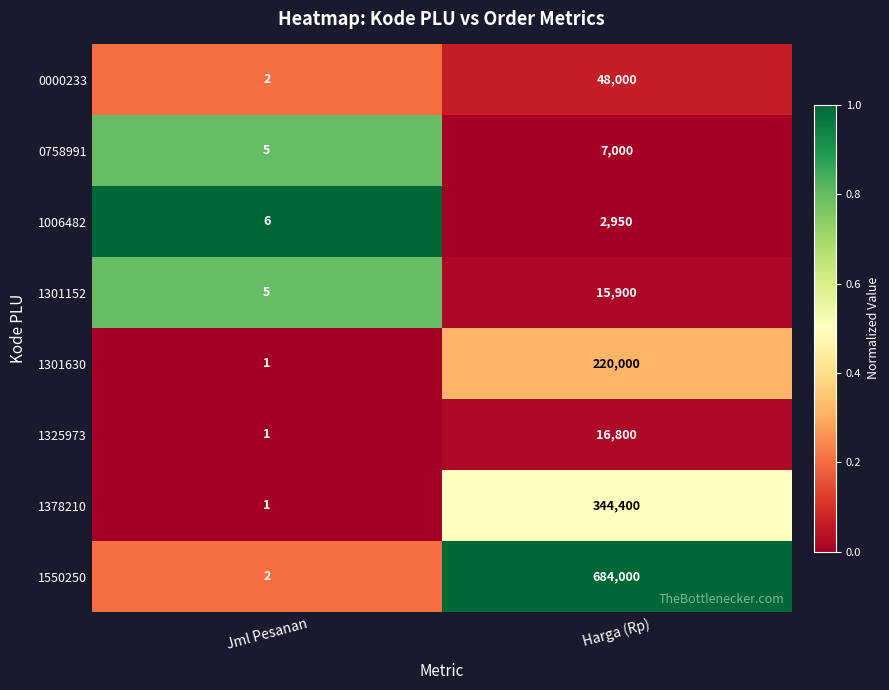

Rank the categories by 1325973 value from lowest to highest.

Jml Pesanan, Harga (Rp)